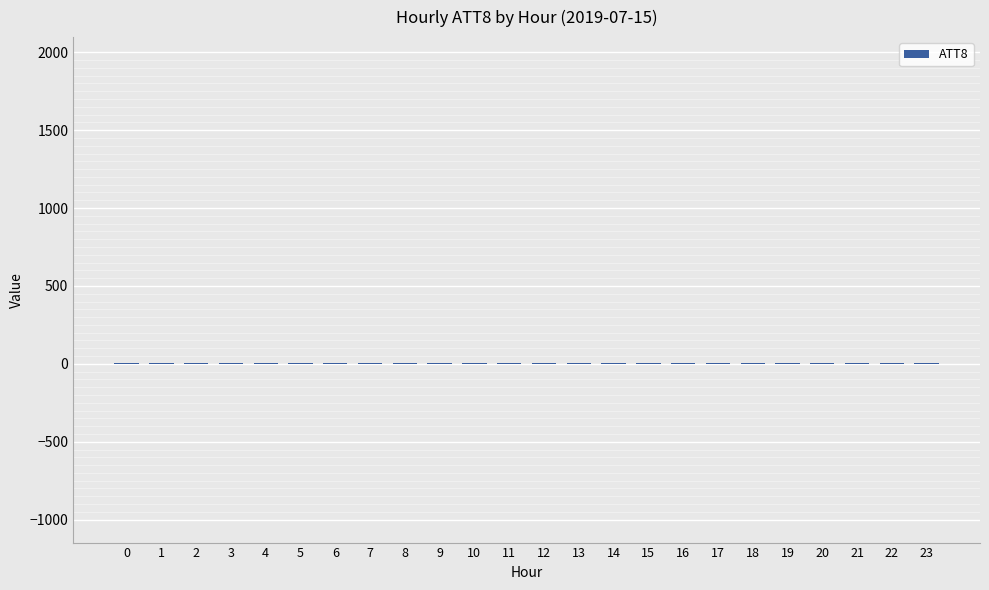

Are the bars horizontal?

No